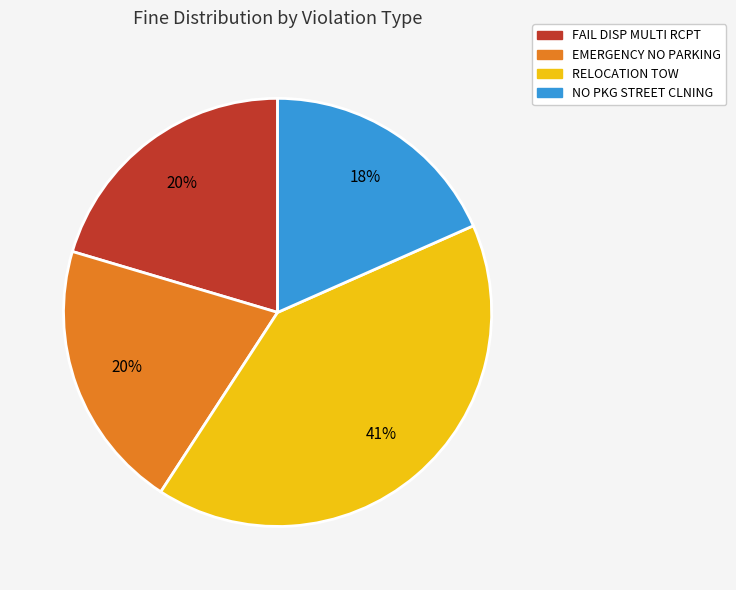

Which has a higher value, EMERGENCY NO PARKING or NO PKG STREET CLNING?

EMERGENCY NO PARKING